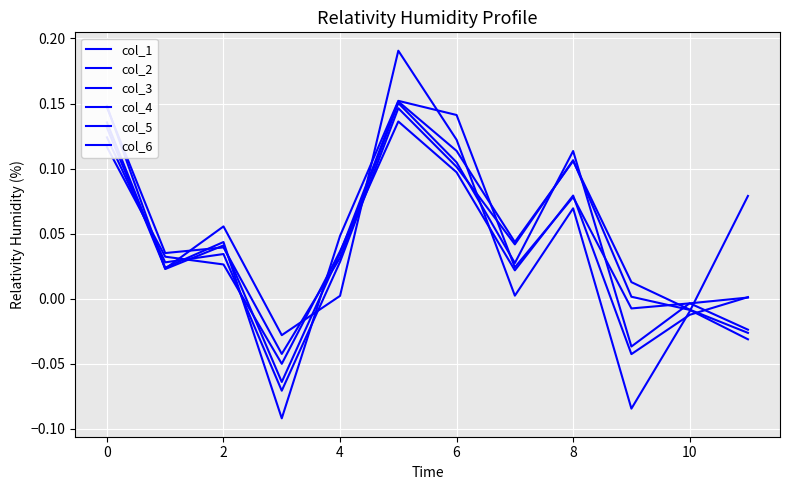

Which series has the largest total across all categories?

col_6